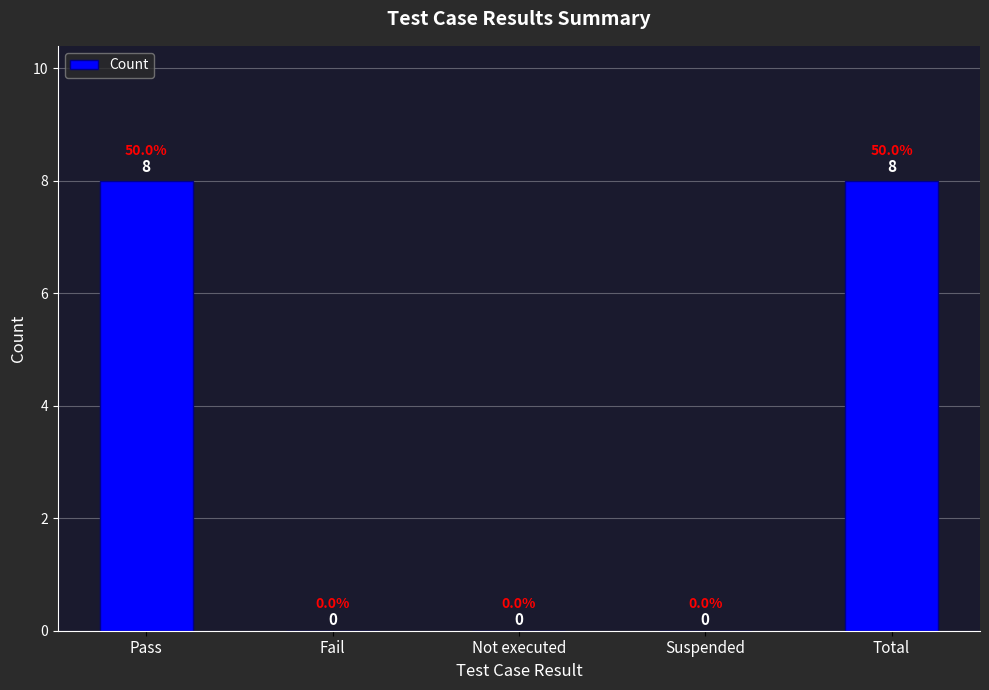

What is the change in value from Fail to Total?

+8